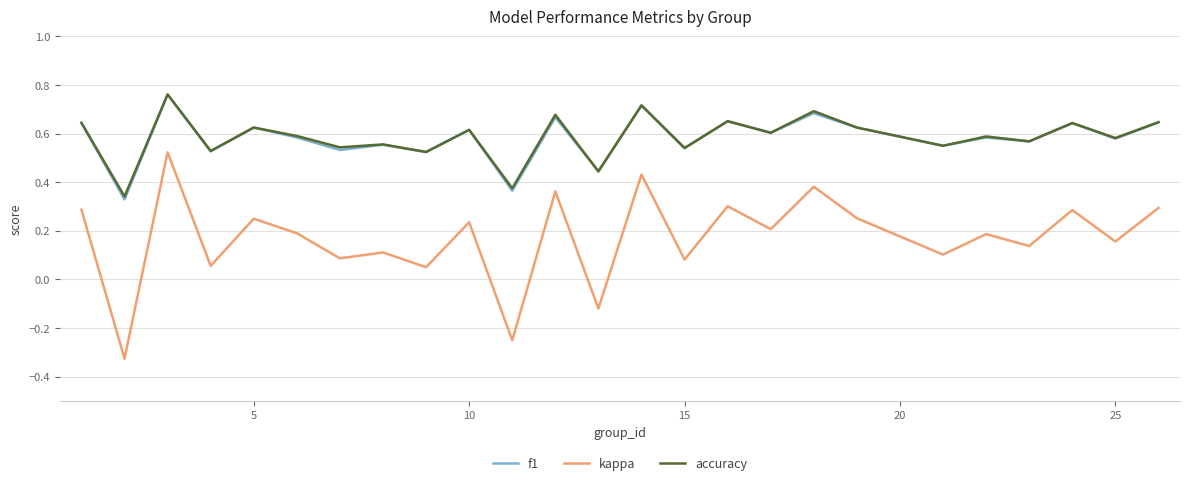

Which series has the widest spread of values?

kappa